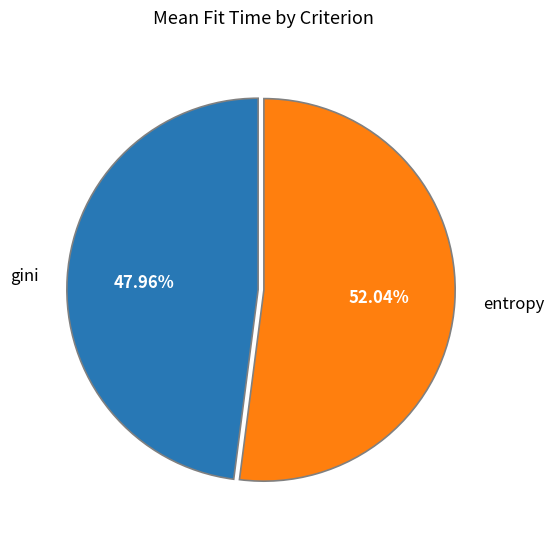

Which slice represents more than half of the pie?

entropy